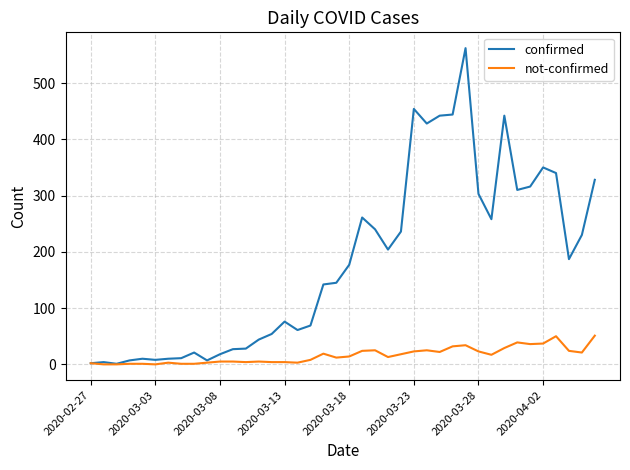

What is the highest value of the not-confirmed series?

51